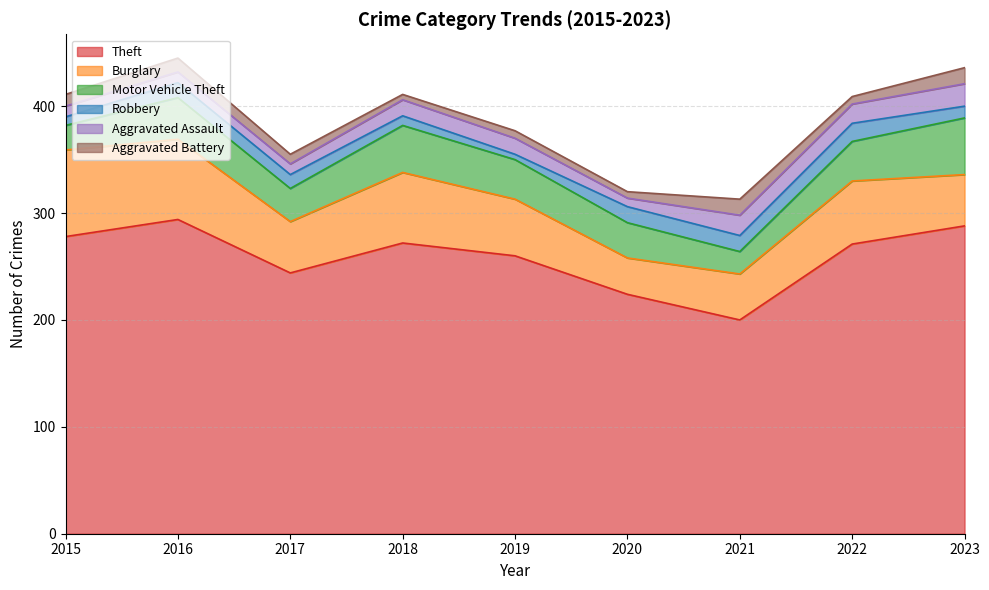

Reading left to right, transcribe all the data shown in this chart.

Theft: 2015=278	2016=294	2017=244	2018=272	2019=260	2020=224	2021=200	2022=271	2023=288
Burglary: 2015=81	2016=75	2017=48	2018=66	2019=53	2020=34	2021=43	2022=59	2023=48
Motor Vehicle Theft: 2015=23	2016=39	2017=31	2018=44	2019=37	2020=33	2021=21	2022=37	2023=53
Robbery: 2015=8	2016=14	2017=13	2018=9	2019=5	2020=15	2021=15	2022=17	2023=11
Aggravated Assault: 2015=10	2016=10	2017=10	2018=15	2019=15	2020=8	2021=19	2022=18	2023=21
Aggravated Battery: 2015=11	2016=13	2017=9	2018=5	2019=7	2020=6	2021=15	2022=7	2023=15